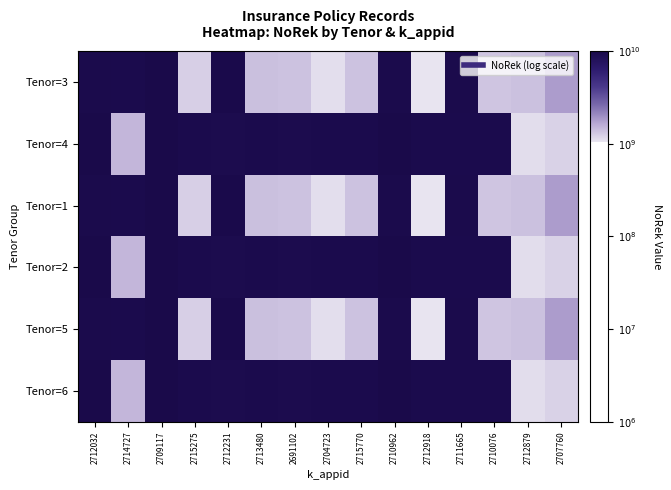

Rank the series by their maximum value, from highest to lowest.

Tenor=4, Tenor=2, Tenor=6, Tenor=3, Tenor=1, Tenor=5